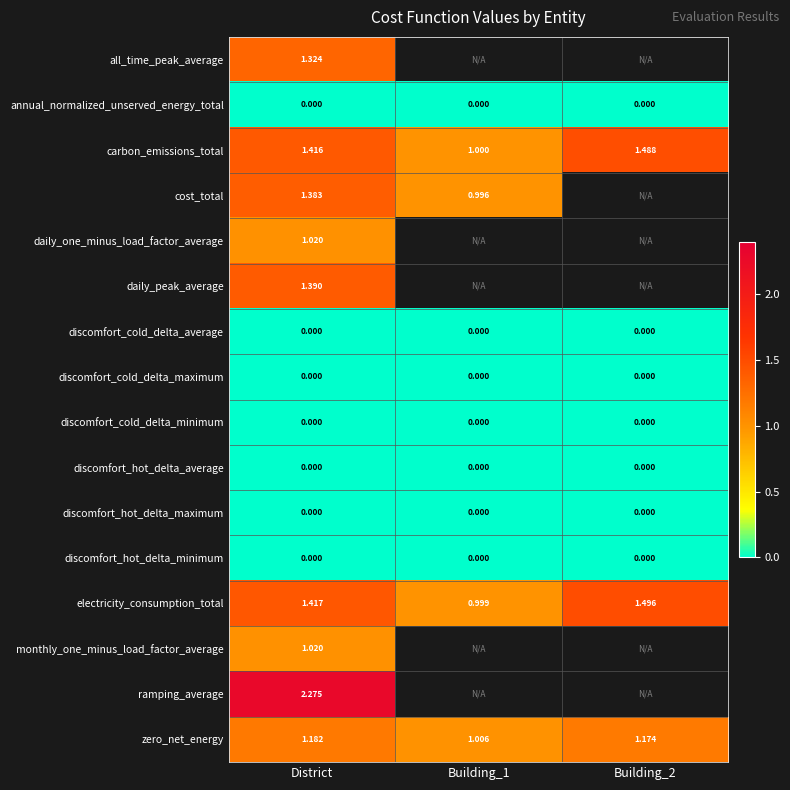

Is the value of discomfort_hot_delta_maximum at District greater than the value of cost_total at Building_1?

No